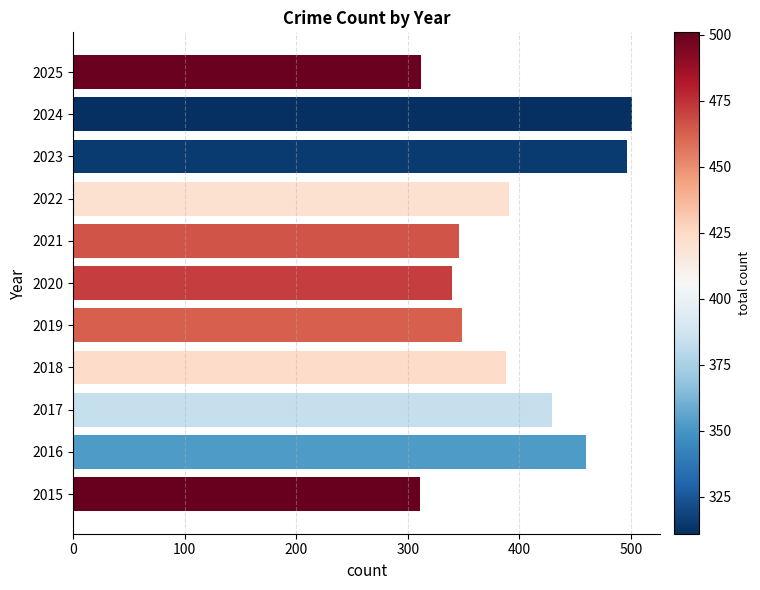

What is the difference between the maximum and second lowest values?

189